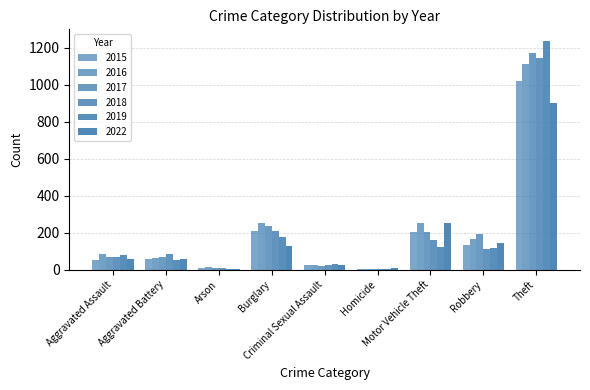

Are the bars grouped side by side (vs. stacked)?

Yes